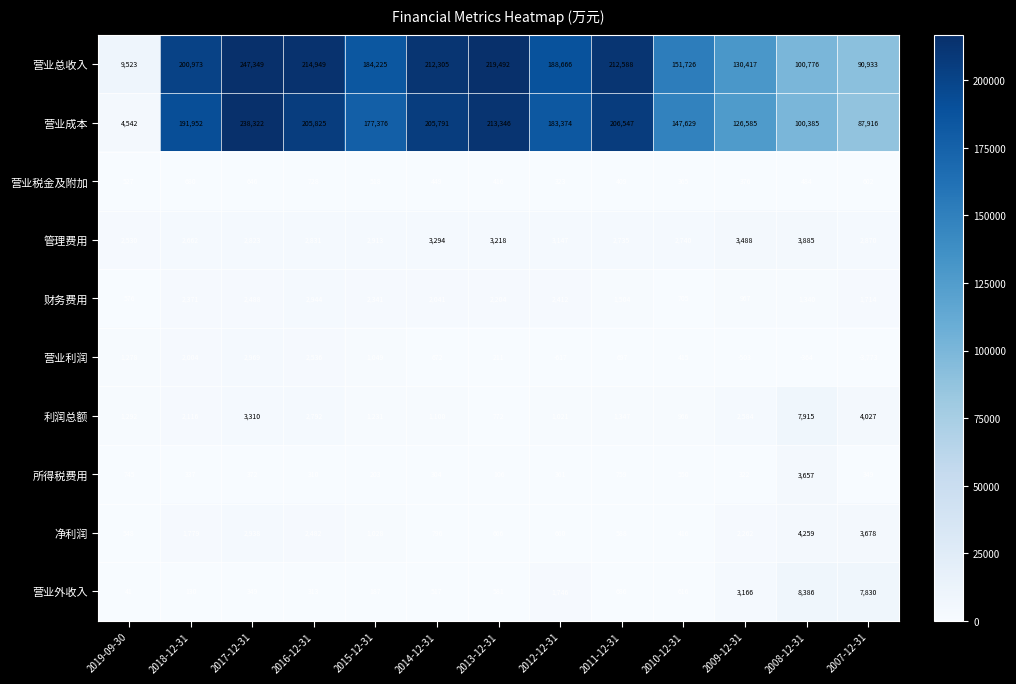

The value of 财务费用 at 2019-09-30 is 150. True or false?

False